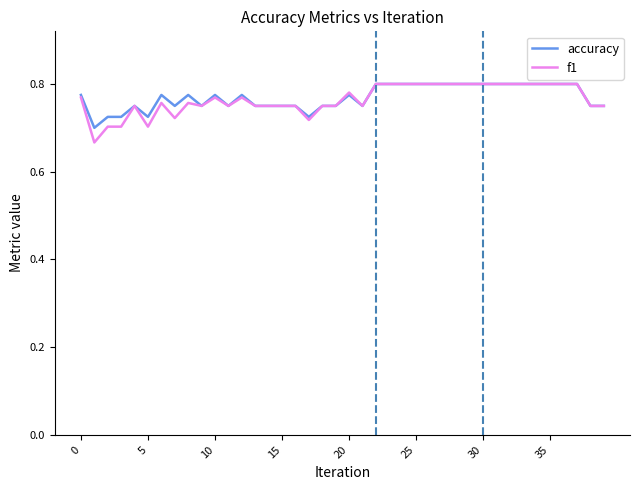

Which series has the largest range (max minus min)?

f1